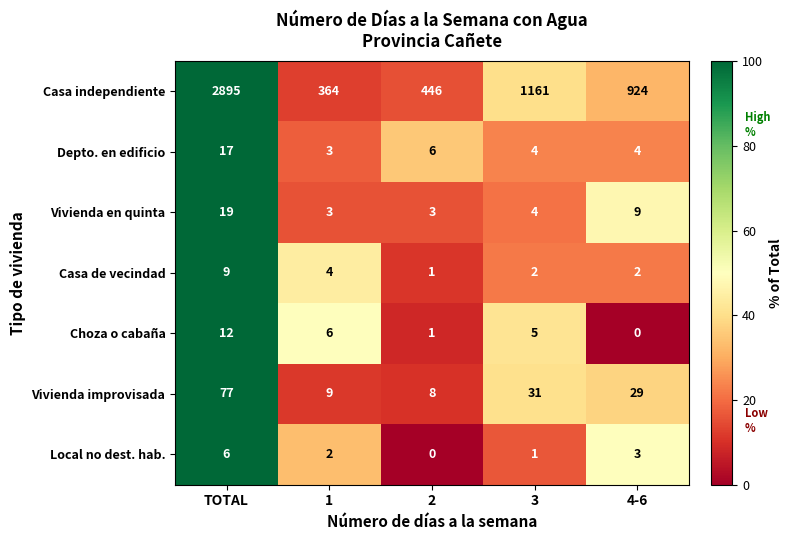

How many distinct data groups are displayed?

7